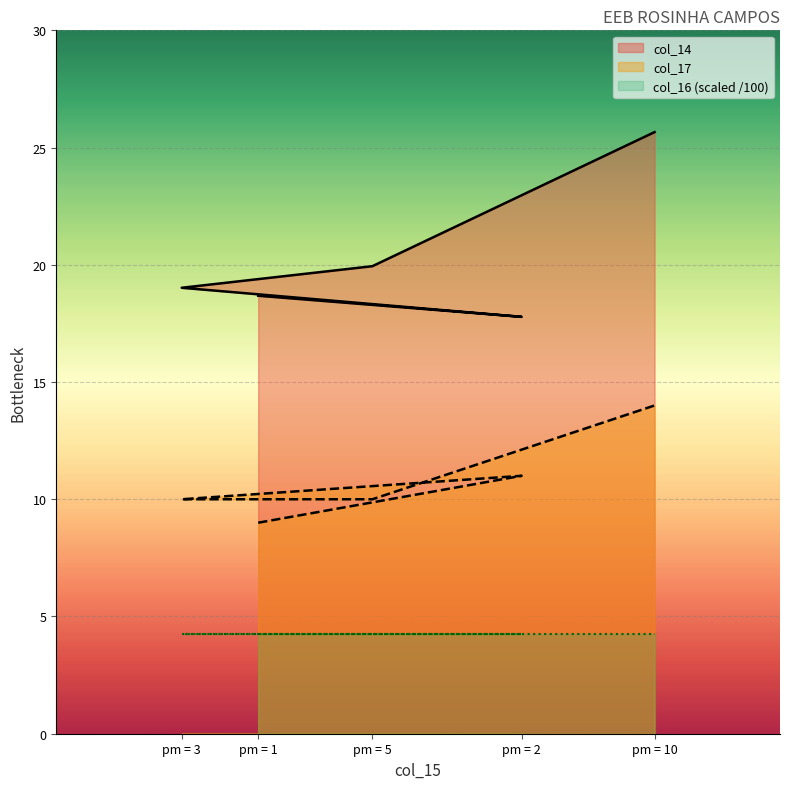

Rank the series by their maximum value, from highest to lowest.

col_14, col_17, col_16 (scaled /100)